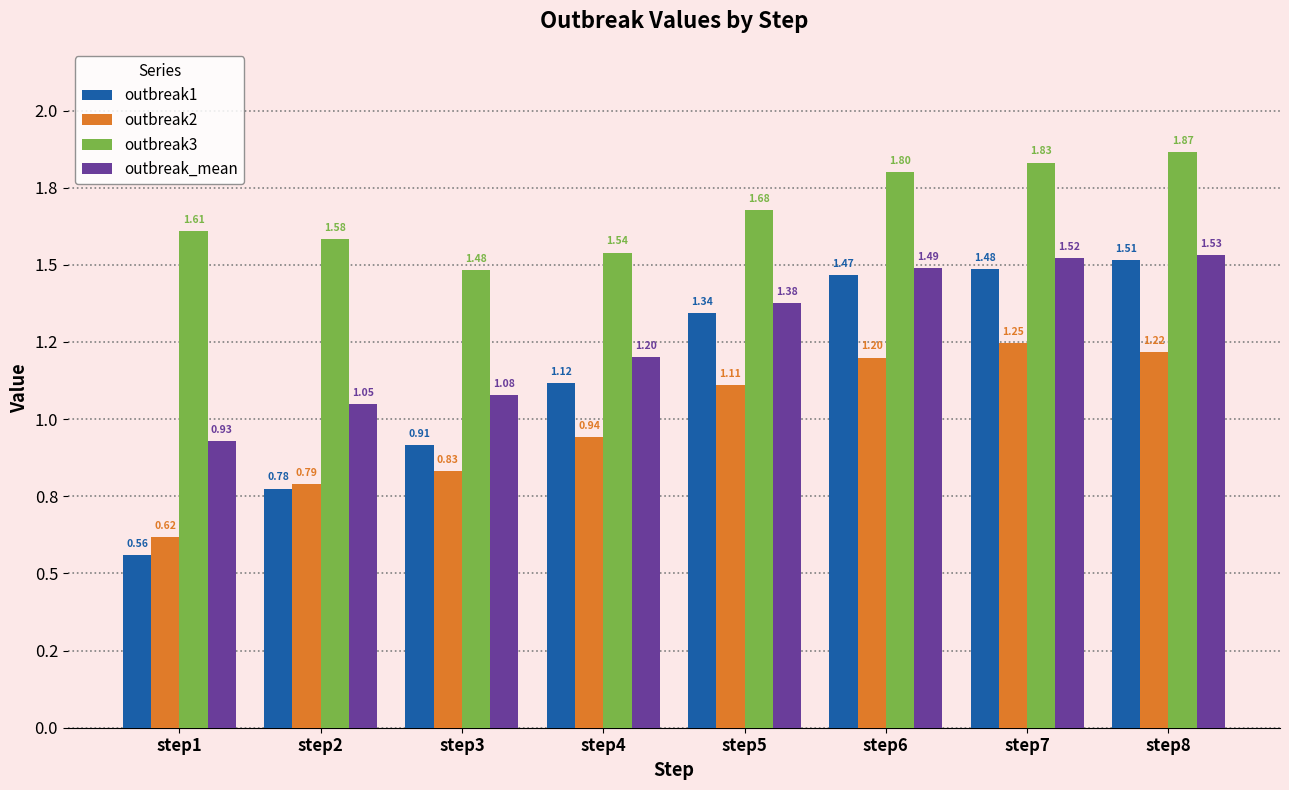

Which series has the largest range (max minus min)?

outbreak1